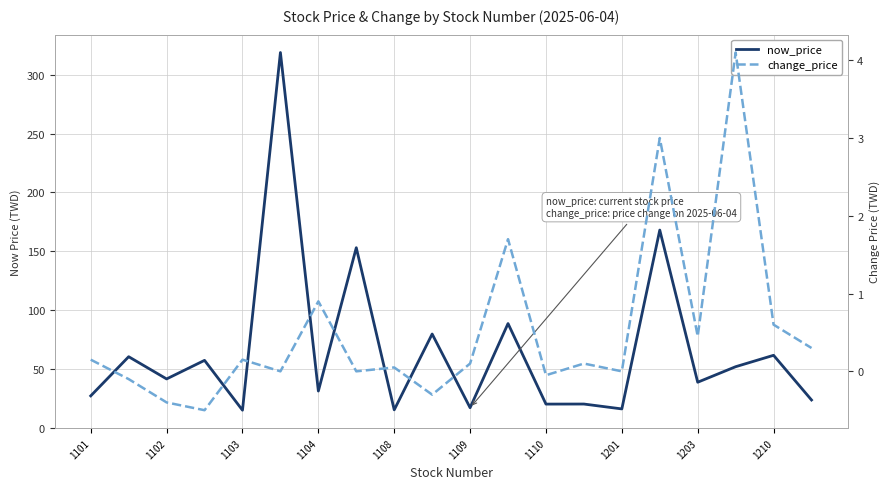

Reading left to right, list all the values displayed in this chart.

now_price: 27.0	60.3	41.4	57.2	14.8	319.0	31.1	153.0	15.1	79.6	16.9	88.5	20.0	20.1	15.9	168.0	38.6	51.8	61.5	23.5
change_price: 0.1	-0.1	-0.4	-0.5	0.1	0.0	0.9	0.0	0.1	-0.3	0.1	1.7	-0.1	0.1	0.0	3.0	0.5	4.1	0.6	0.3